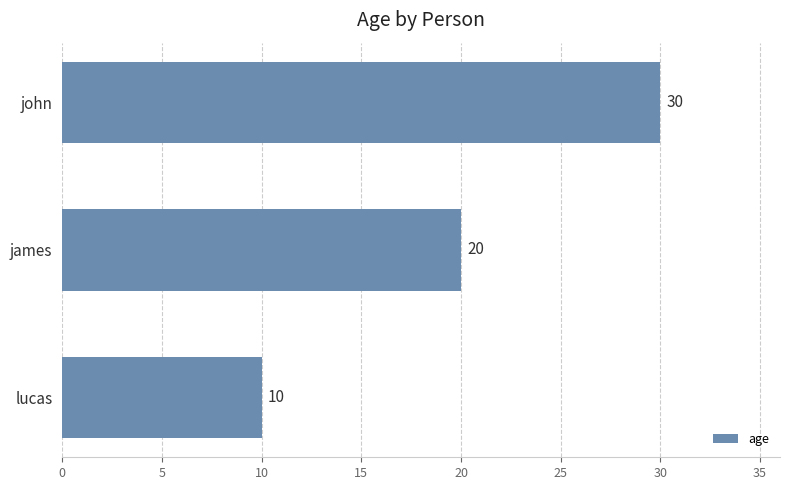

What is the difference between the maximum and minimum values?

20